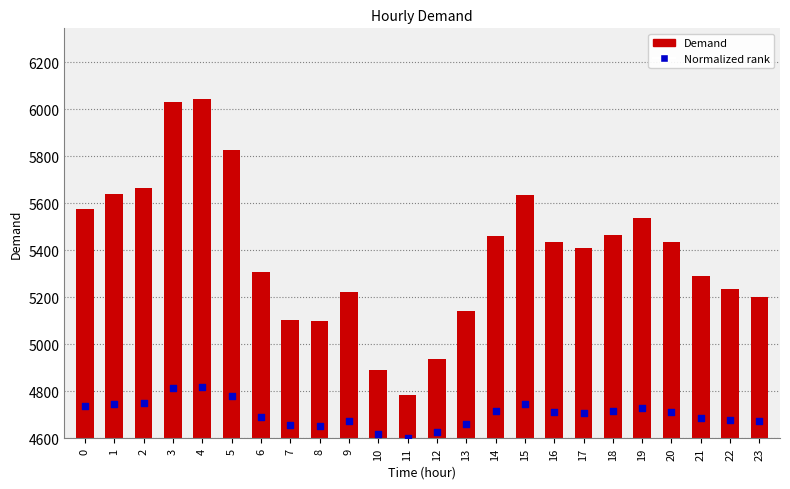

Is the value of Demand at 6 greater than the value of Normalized rank at 4?

No